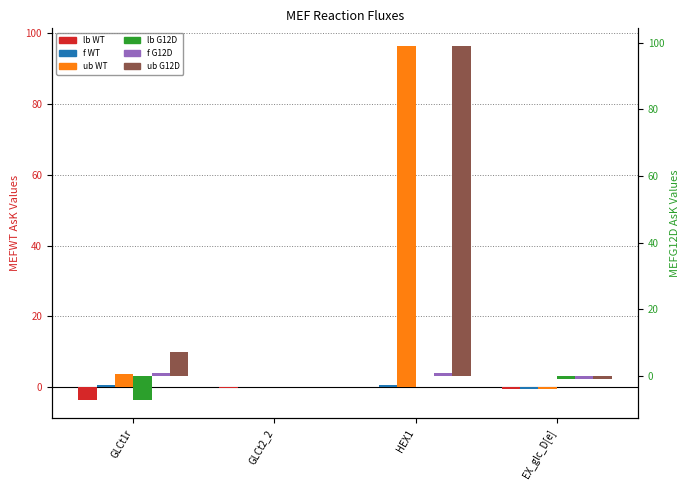

What is the average value of the MEFWTAsKf series?

0.2